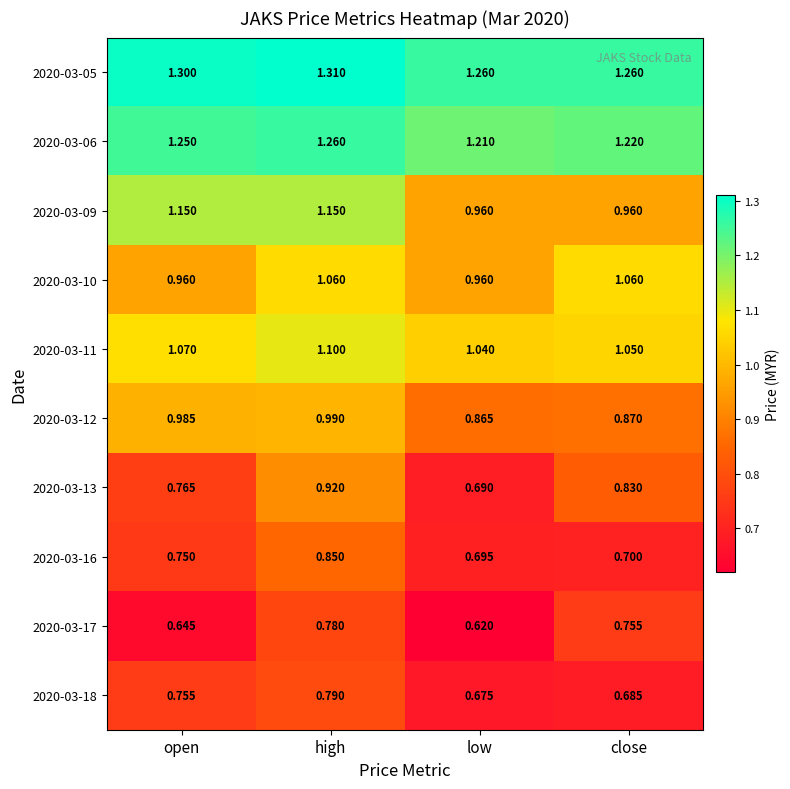

Which category has the lowest value across all series?

low